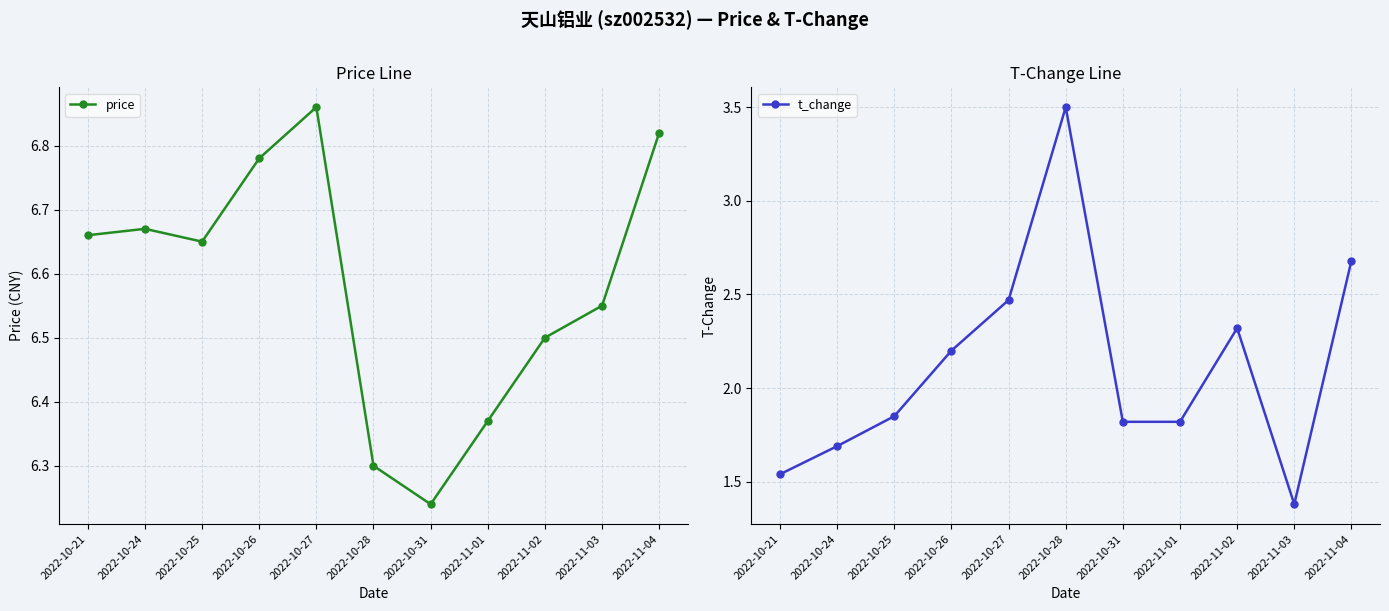

What is the label of the 6th point from the left?

2022-10-28